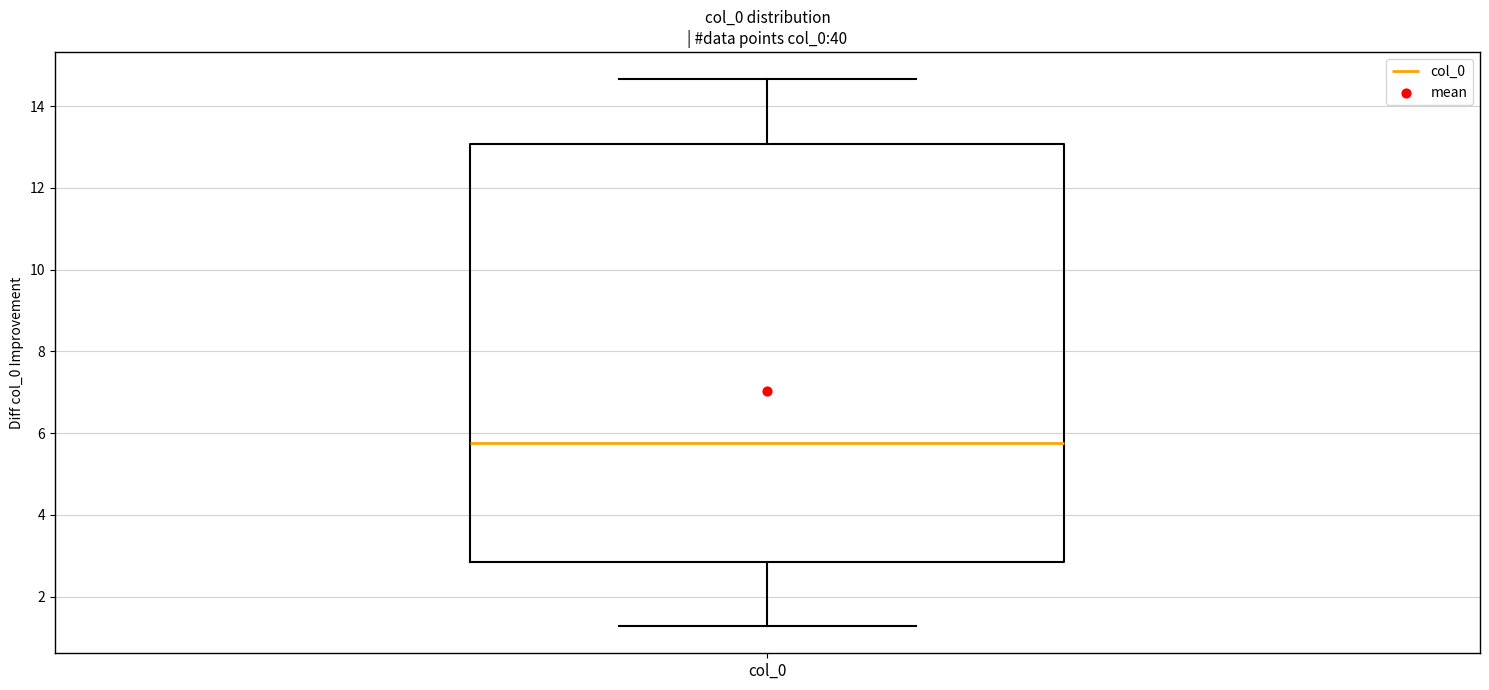

Transcribe this box plot: give where the median line is, the range the box spans, and where the two whiskers end, as read against the y-axis. The values are not printed on the chart, so give them approximately, as read against the axis.

median 5.8, box 2.8 to 13.0, whiskers 1.2 to 14.6